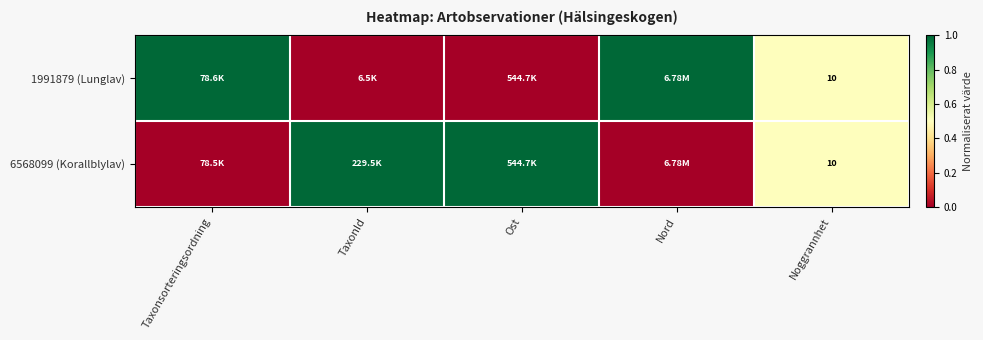

List the labels in order of 6568099 (Korallblylav) value, smallest first.

Taxonsorteringsordning, Nord, Noggrannhet, TaxonId, Ost